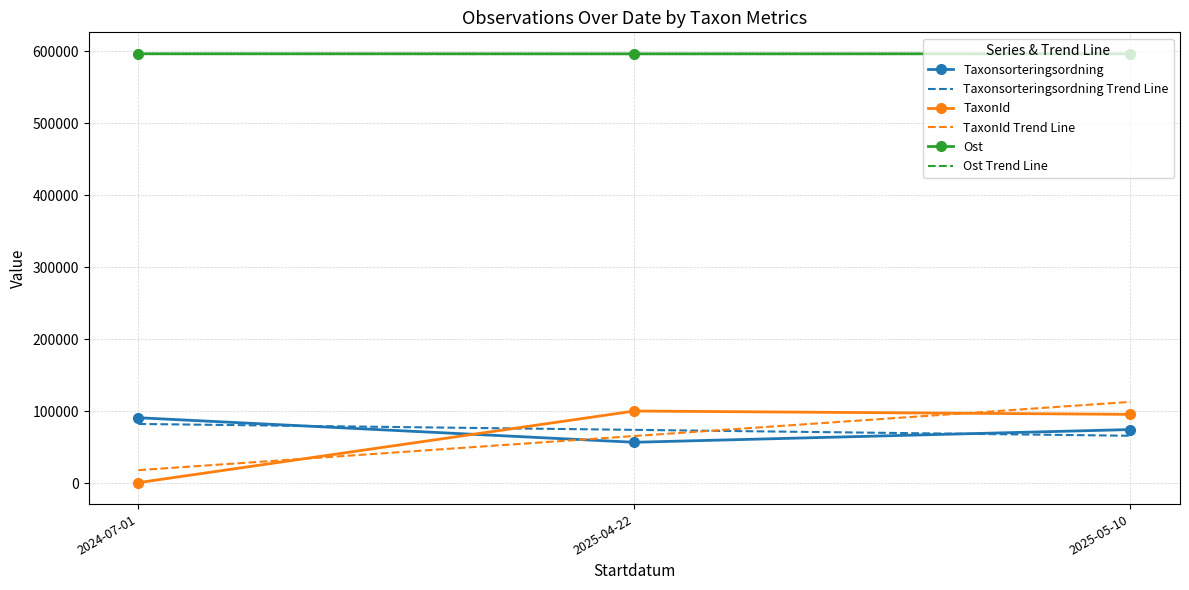

How many lines are shown in the chart?

3